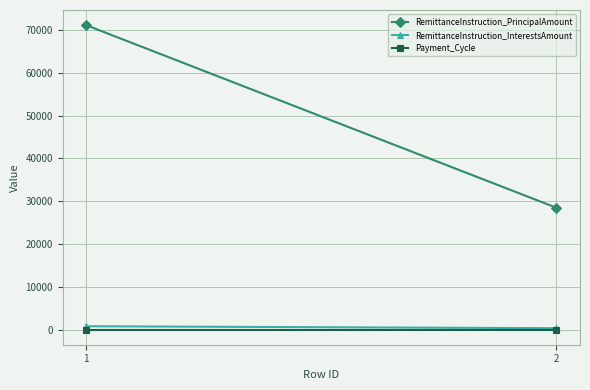

Reading left to right, list all the values displayed in this chart.

RemittanceInstruction_PrincipalAmount: 71141.9	28456.8
RemittanceInstruction_InterestsAmount: 765.7	306.3
Payment_Cycle: 1.0	1.0